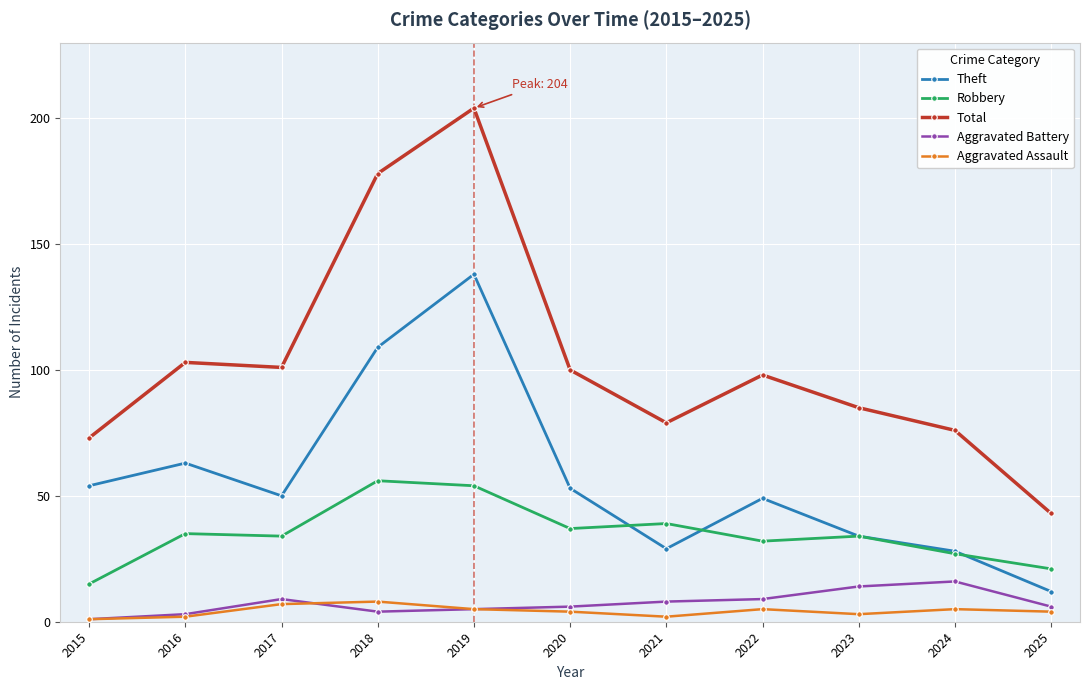

At which category does Aggravated Battery reach its first local peak?

2017